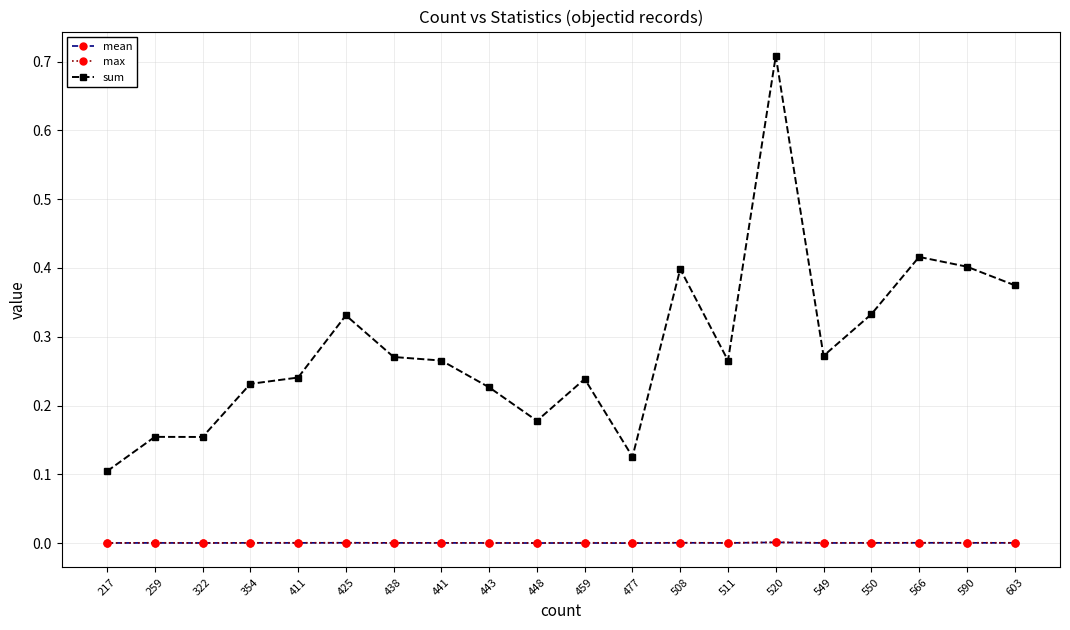

Which category has the highest value in the sum series?

520